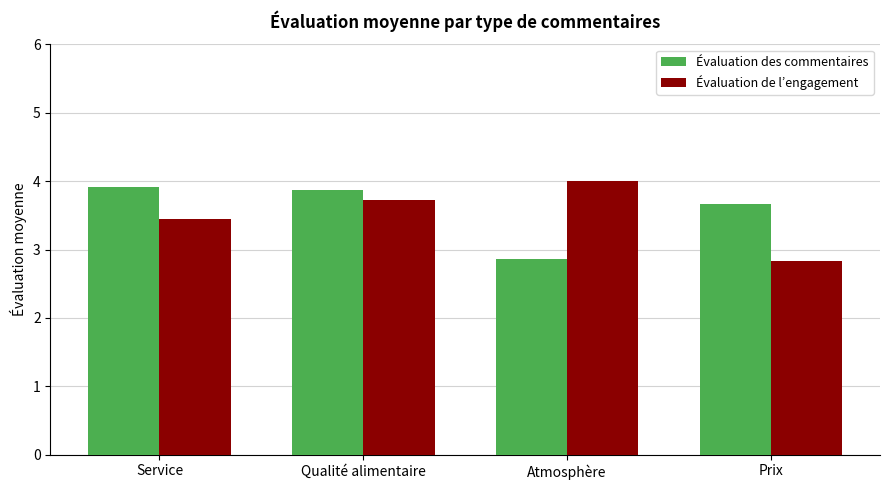

What is the highest value of the Évaluation de l’engagement series?

4.0